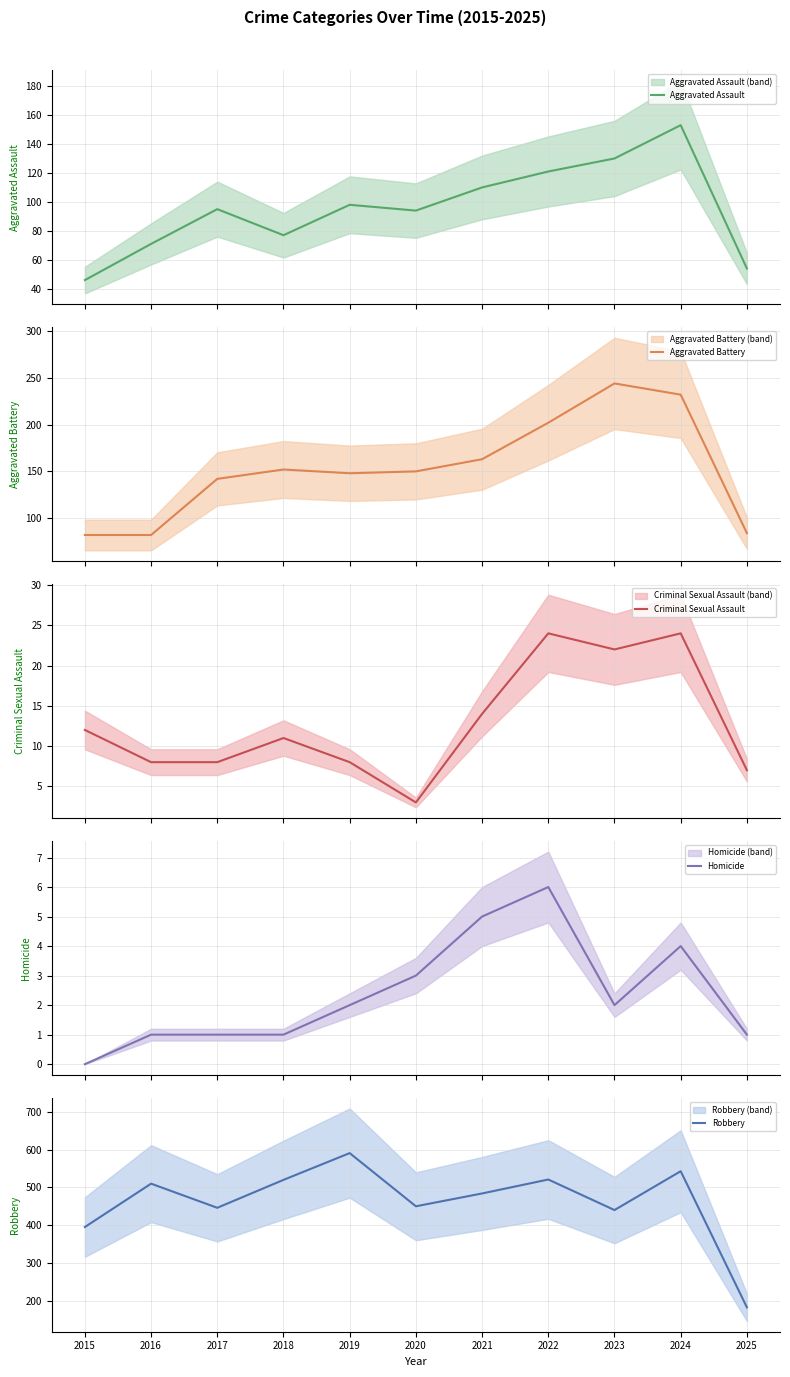

True or false: Aggravated Battery and Robbery intersect in this chart.

False